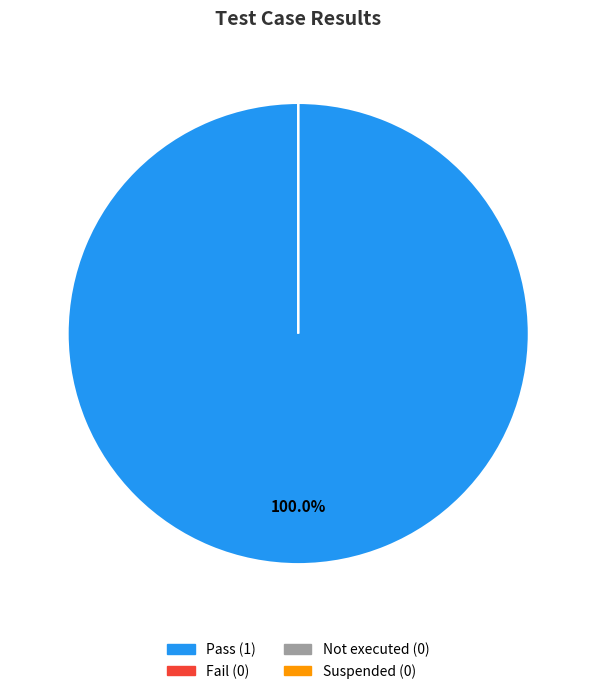

How many slices are in this pie chart?

4